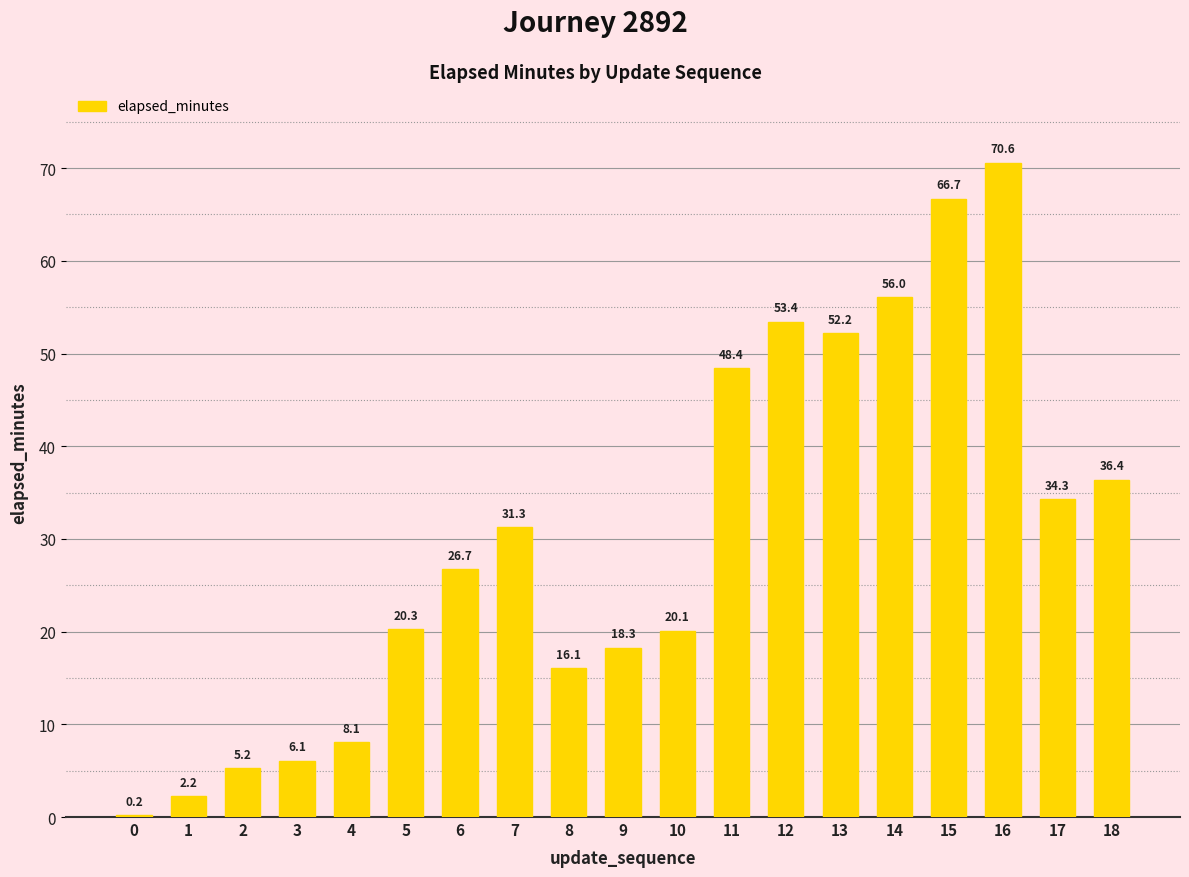

The value at 3 is 2.0. True or false?

False